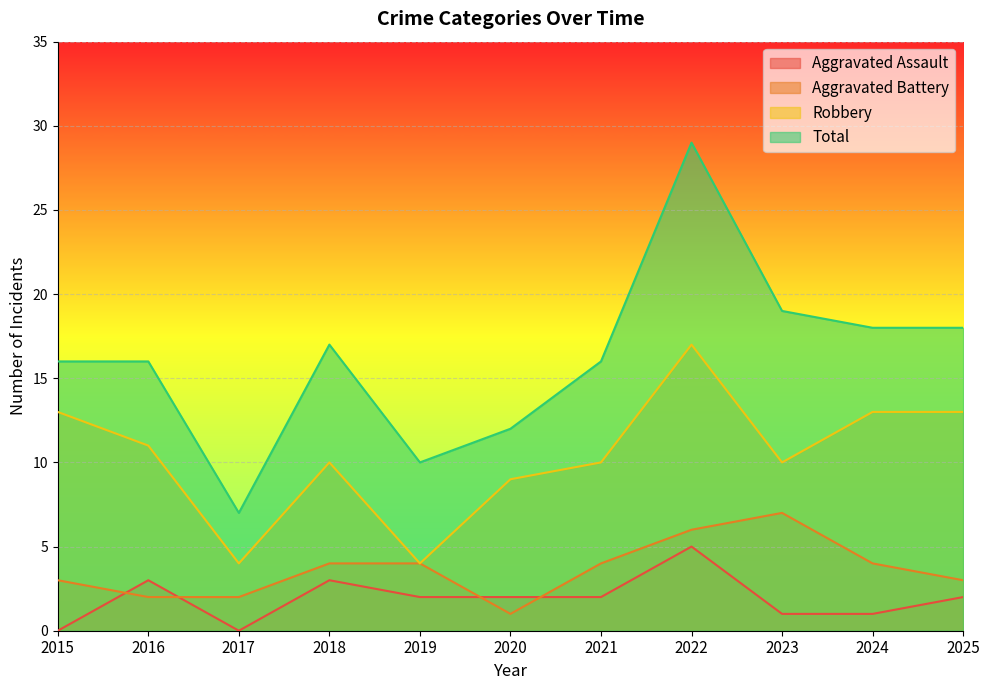

List the series in order of their peak value, highest first.

Total, Robbery, Aggravated Battery, Aggravated Assault